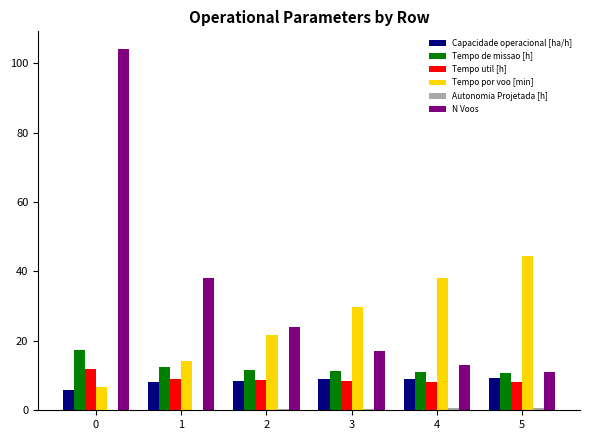

Is the value of Tempo de missao [h] at 2 greater than the value of Tempo util [h] at 3?

Yes